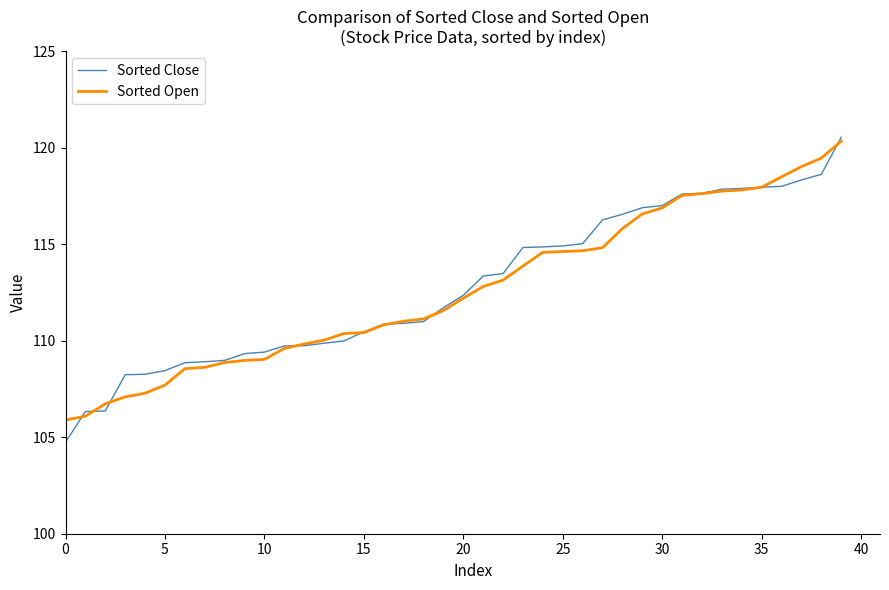

Which series has the widest spread of values?

Sorted Close